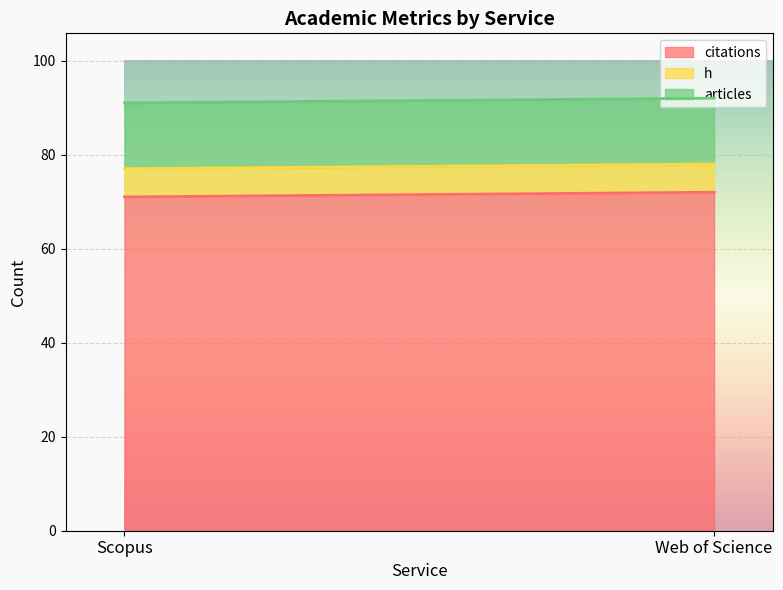

What is the highest value of the h series?

6